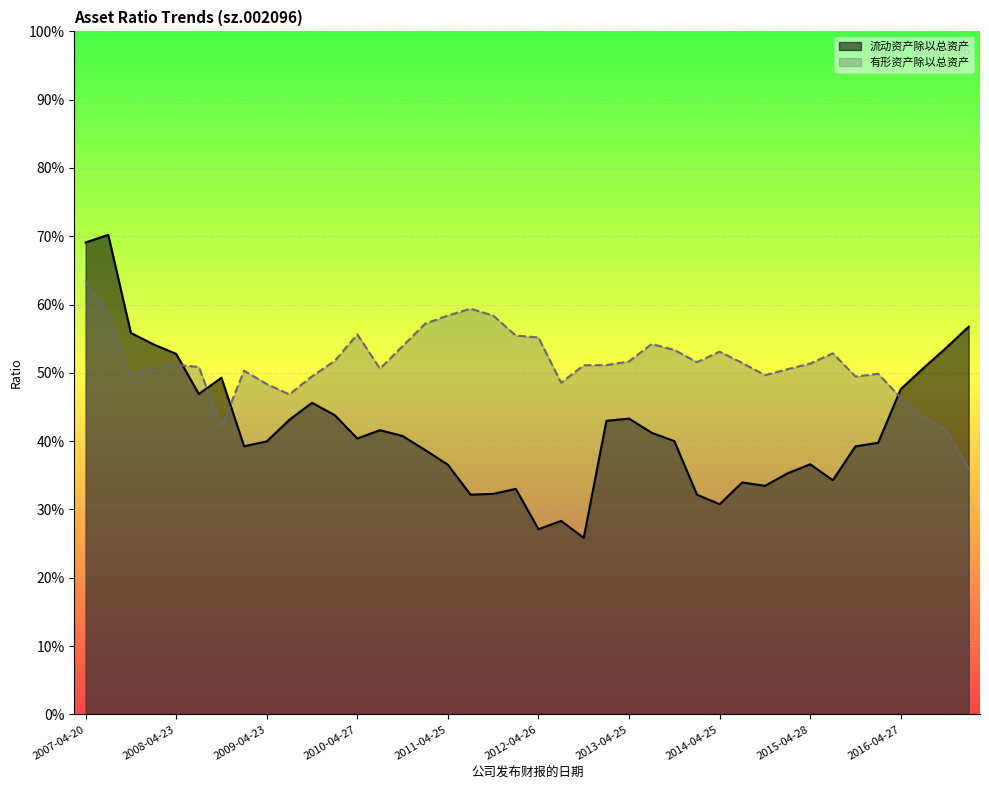

Reading right to left, extract all data points from this chart.

流动资产除以总资产: 0.6	0.5	0.5	0.5	0.4	0.4	0.3	0.4	0.4	0.3	0.3	0.3	0.3	0.4	0.4	0.4	0.4	0.3	0.3	0.3	0.3	0.3	0.3	0.4	0.4	0.4	0.4	0.4	0.4	0.5	0.4	0.4	0.4	0.5	0.5	0.5	0.5	0.6	0.7	0.7
有形资产除以总资产: 0.4	0.4	0.4	0.5	0.5	0.5	0.5	0.5	0.5	0.5	0.5	0.5	0.5	0.5	0.5	0.5	0.5	0.5	0.5	0.6	0.6	0.6	0.6	0.6	0.6	0.5	0.5	0.6	0.5	0.5	0.5	0.5	0.5	0.4	0.5	0.5	0.5	0.5	0.6	0.6